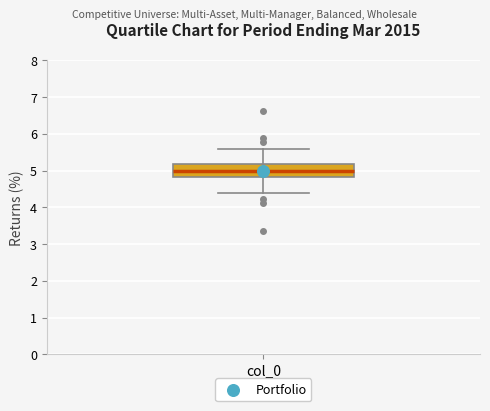

Read this box plot against the y-axis: the position of the median line, the range covered by the box, and the ends of both whiskers. The values are not printed on the chart, so give them approximately, as read against the axis.

median 5.0, box 4.8 to 5.2, whiskers 4.4 to 5.6